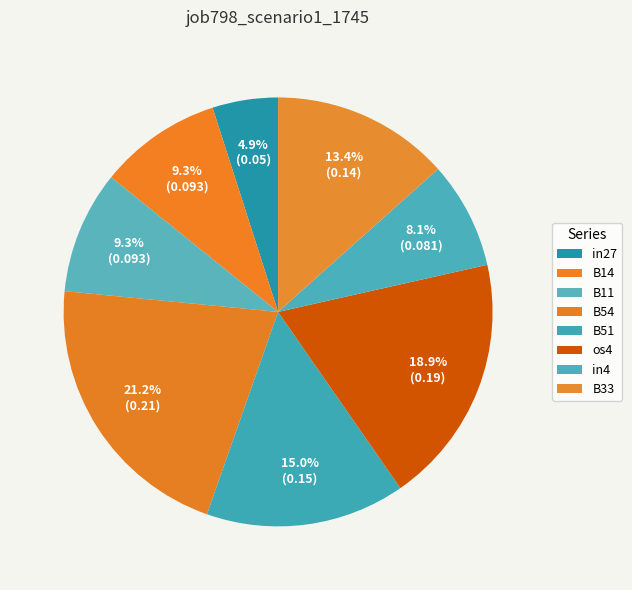

Combined, do B33 and B11 account for over 50%?

No